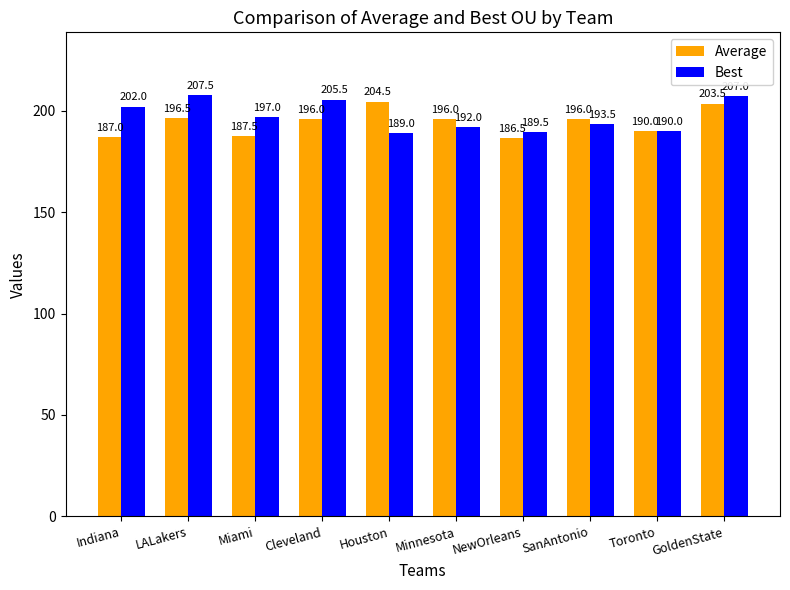

True or false: Average has a value of 90.7 at Indiana.

False